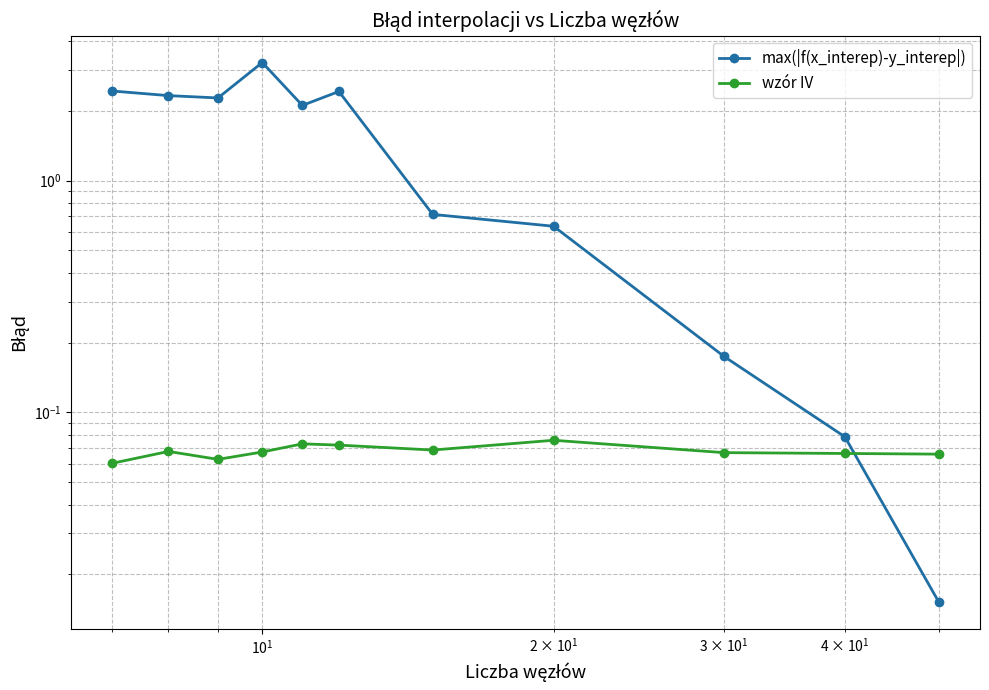

At how many categories does at least one series exceed 0?

11